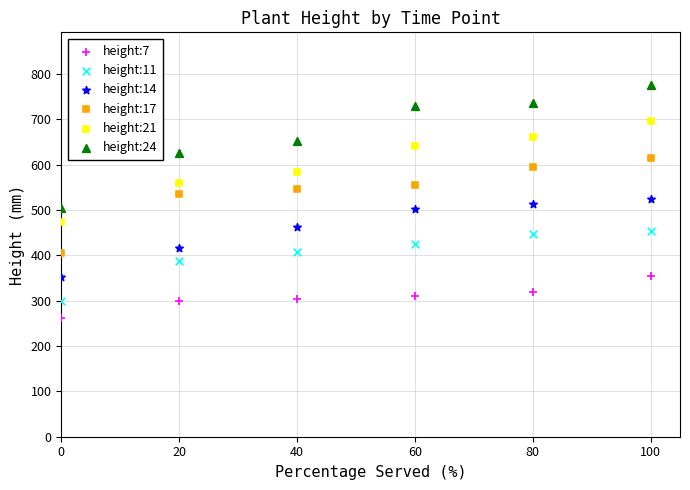

What are all the series names shown in the legend?

height:7, height:11, height:14, height:17, height:21, height:24